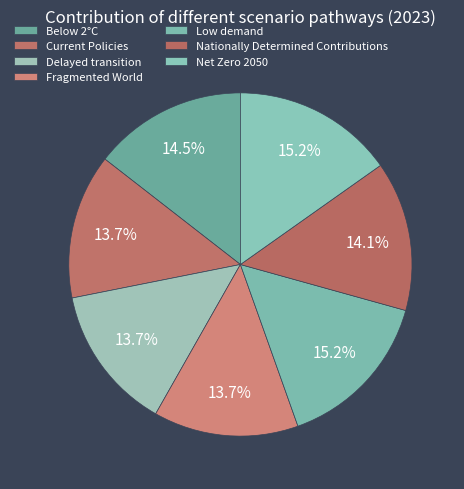

To the nearest percent, what is the difference between the largest and smallest slice percentages?

2%